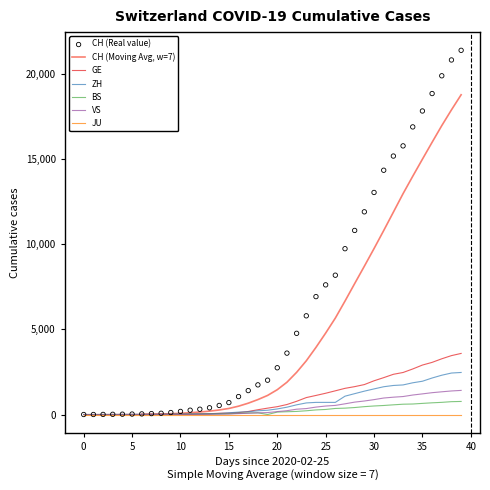

At which category is the sum across all series the highest?

2020-04-04